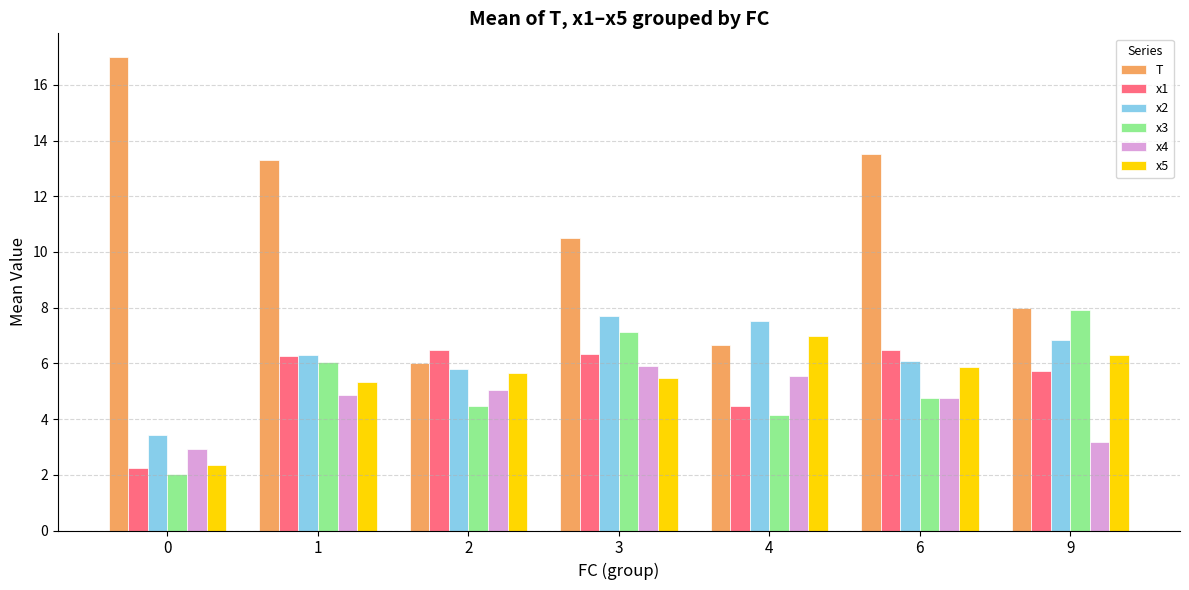

Is it true that x1 equals 1.1 at 0?

False